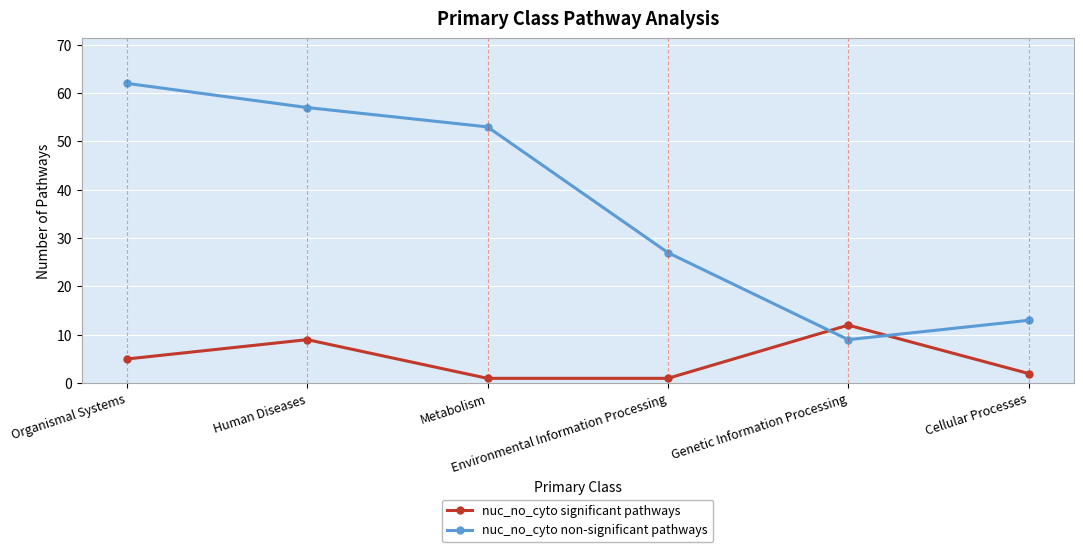

What is the value of the nuc_no_cyto non-significant pathways point at the 2nd from the left?

57